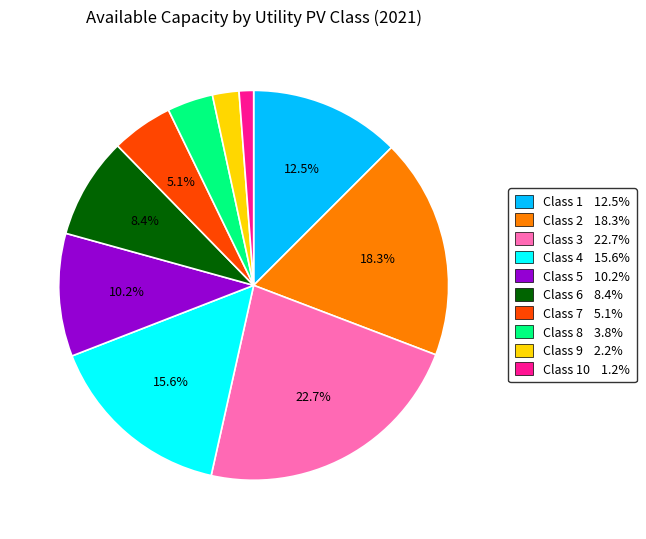

Is there any slice that represents more than half of the pie?

No